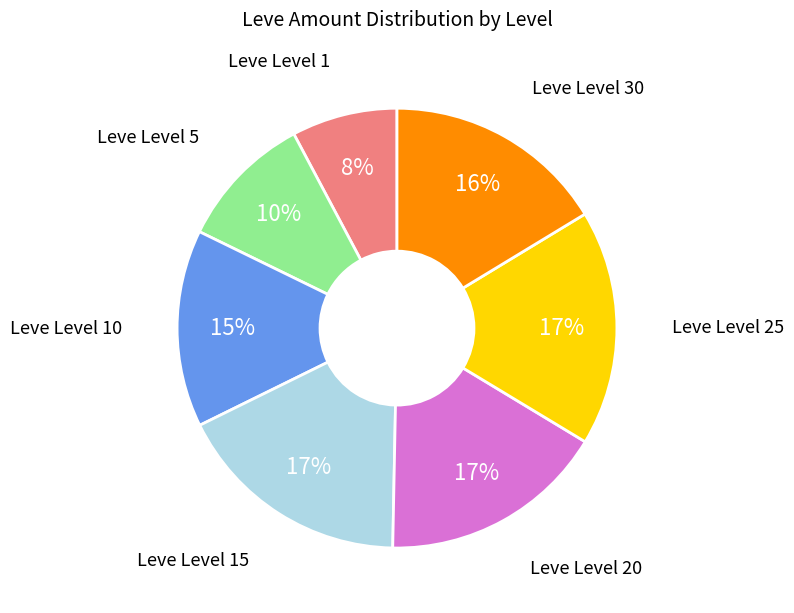

To the nearest percent, what is the average slice percentage?

14%